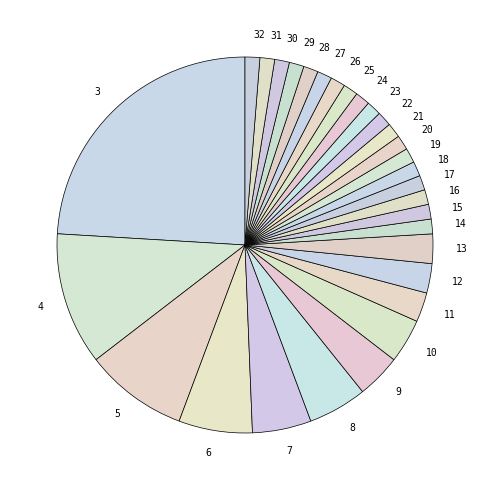

Which has a higher value, 17 or 3?

3